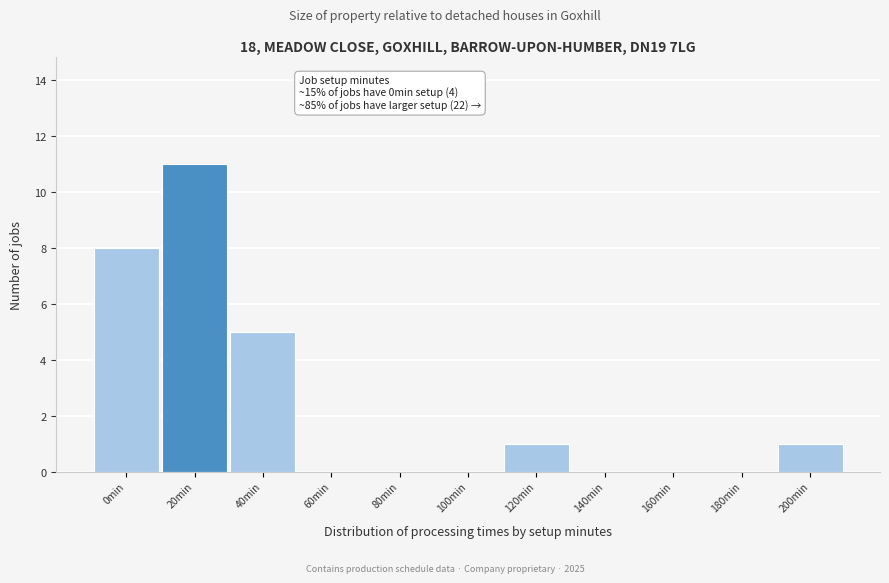

Reading left to right, transcribe all the data shown in this chart.

0min=8	20min=11	40min=5	60min=0	80min=0	100min=0	120min=1	140min=0	160min=0	180min=0	200min=1